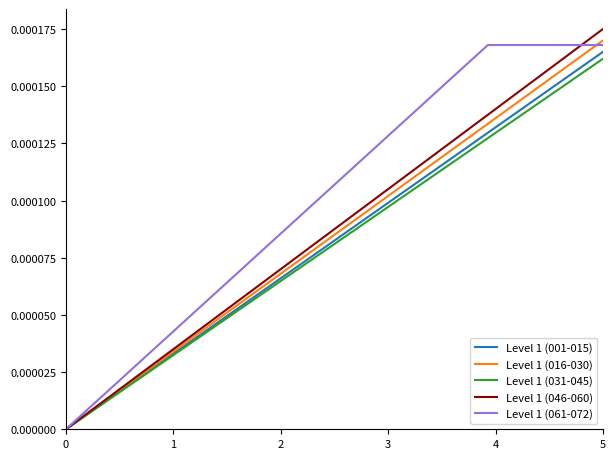

Which series has the largest total across all categories?

Level 1 (061-072)